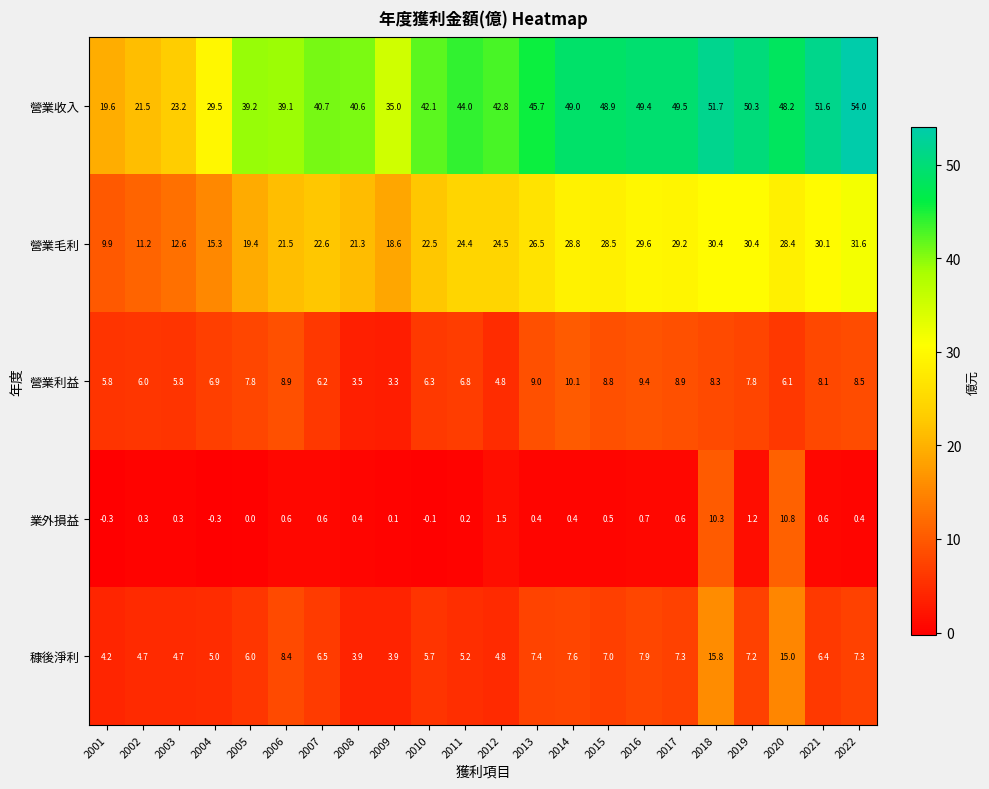

The value of 營業毛利 at 2011 is 24.4. True or false?

True